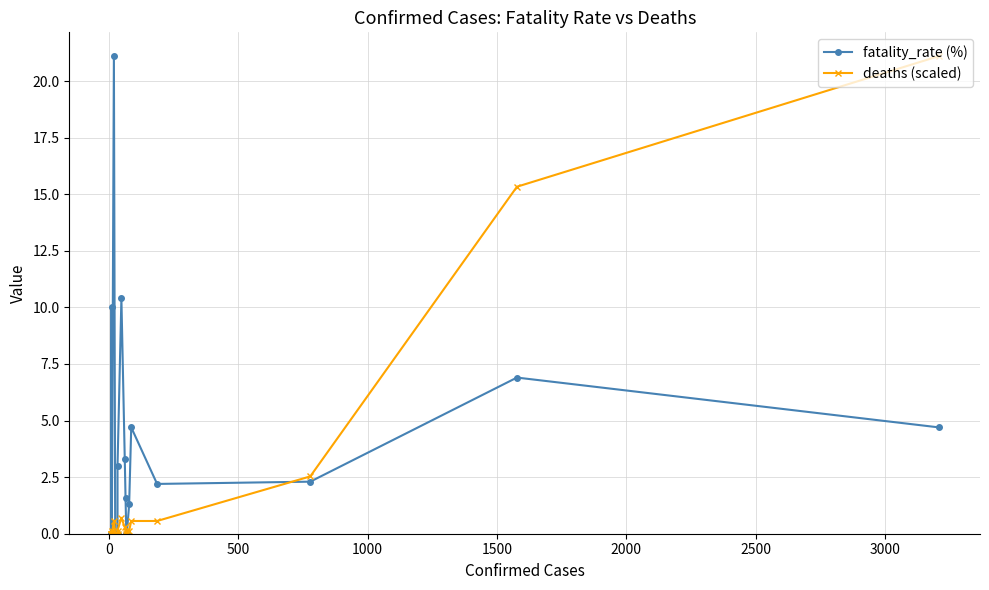

Which series has the largest total across all categories?

fatality_rate (%)